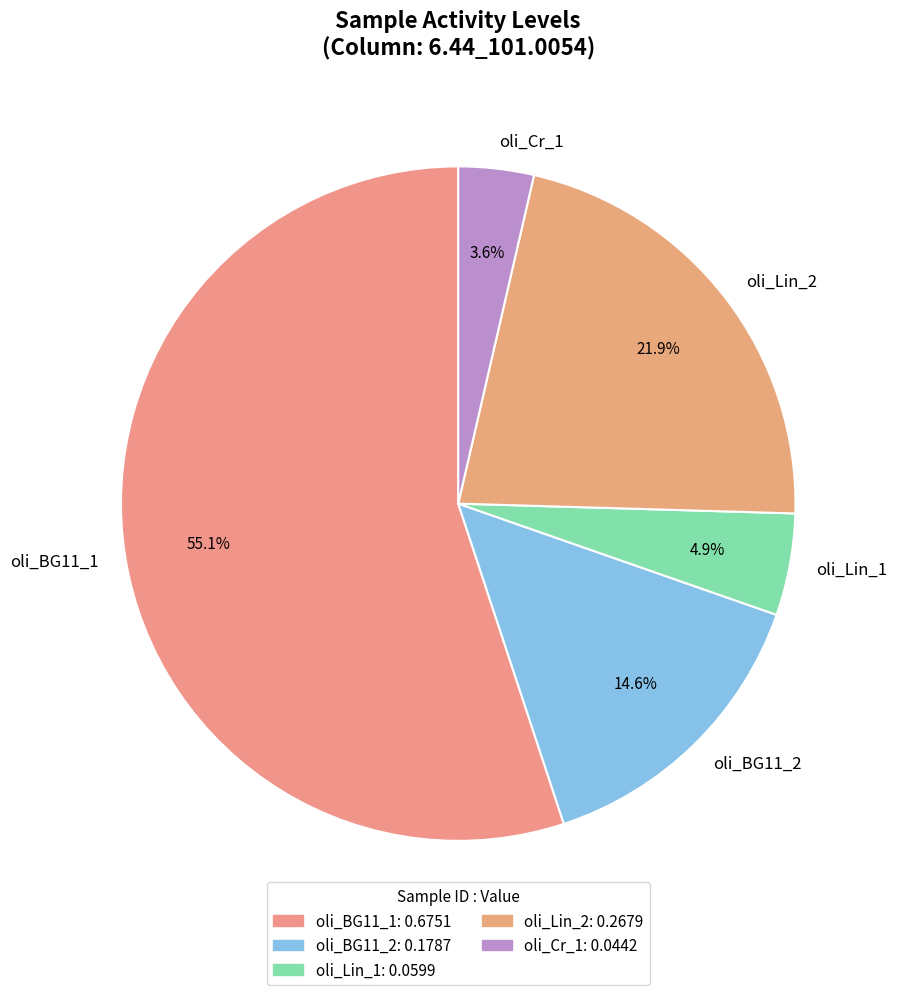

What is the smallest slice in the pie chart?

oli_Cr_1